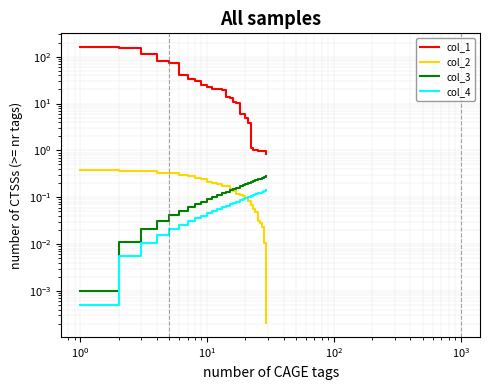

What is the difference between the maximum and minimum values in the col_3 series?

0.3